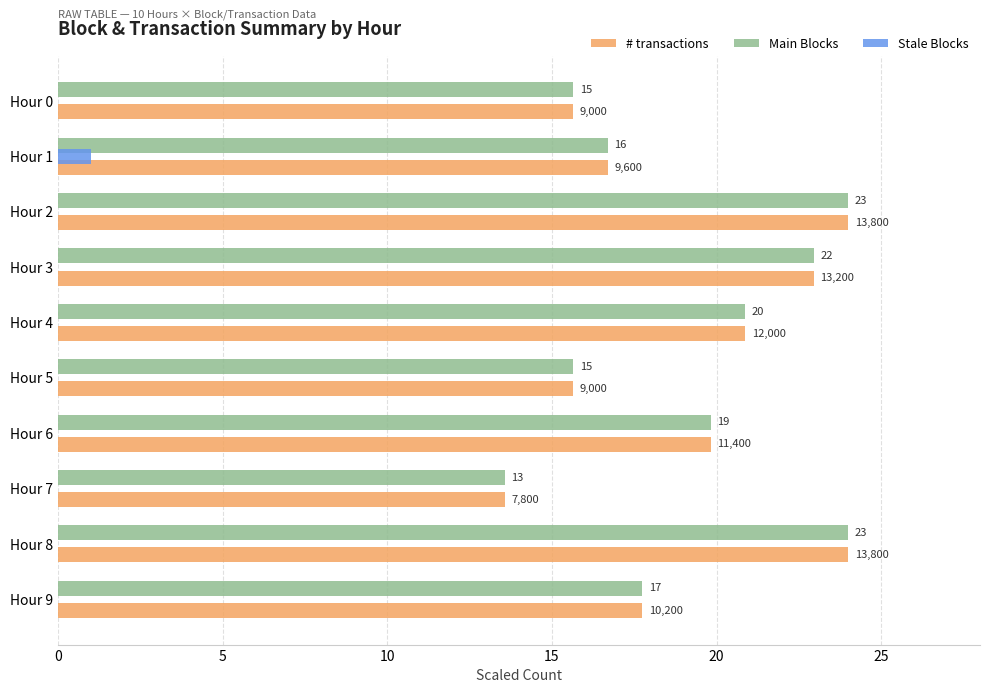

Which series has the largest range (max minus min)?

# transactions